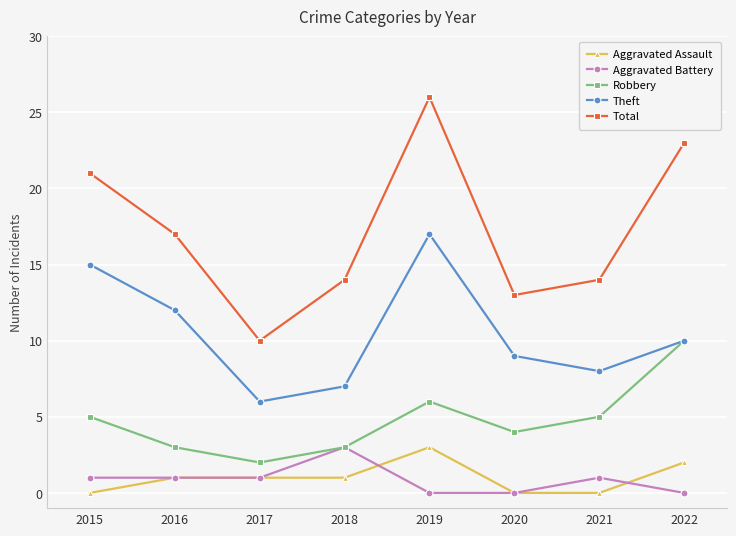

What is the value of the Theft point at the 3rd from the left?

6